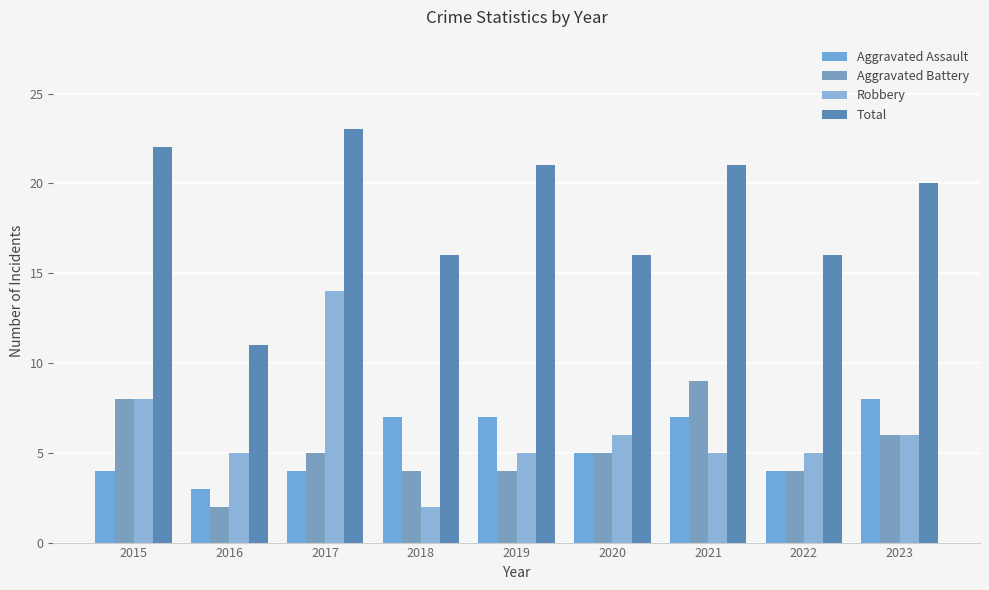

How many data points in Total are less than 20?

4